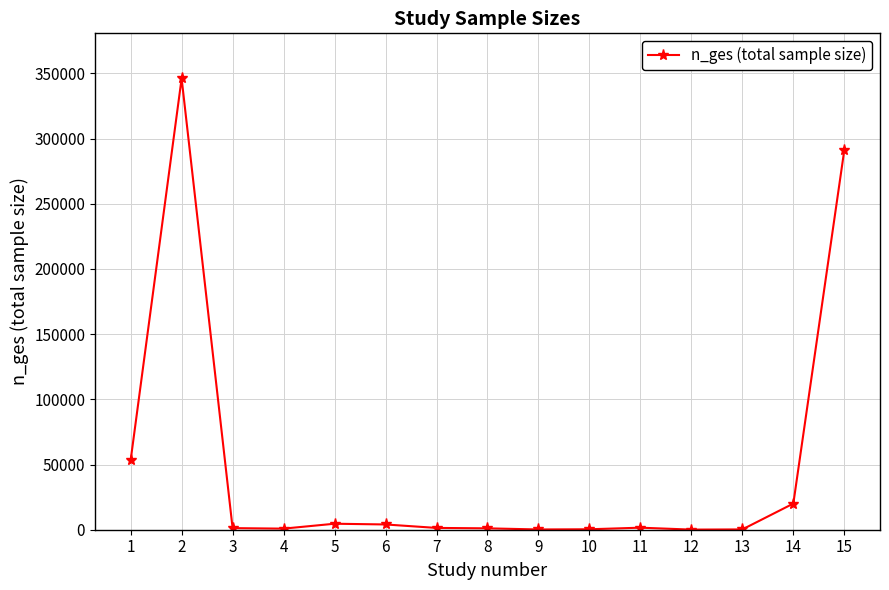

The value at 15 is 201846. True or false?

False